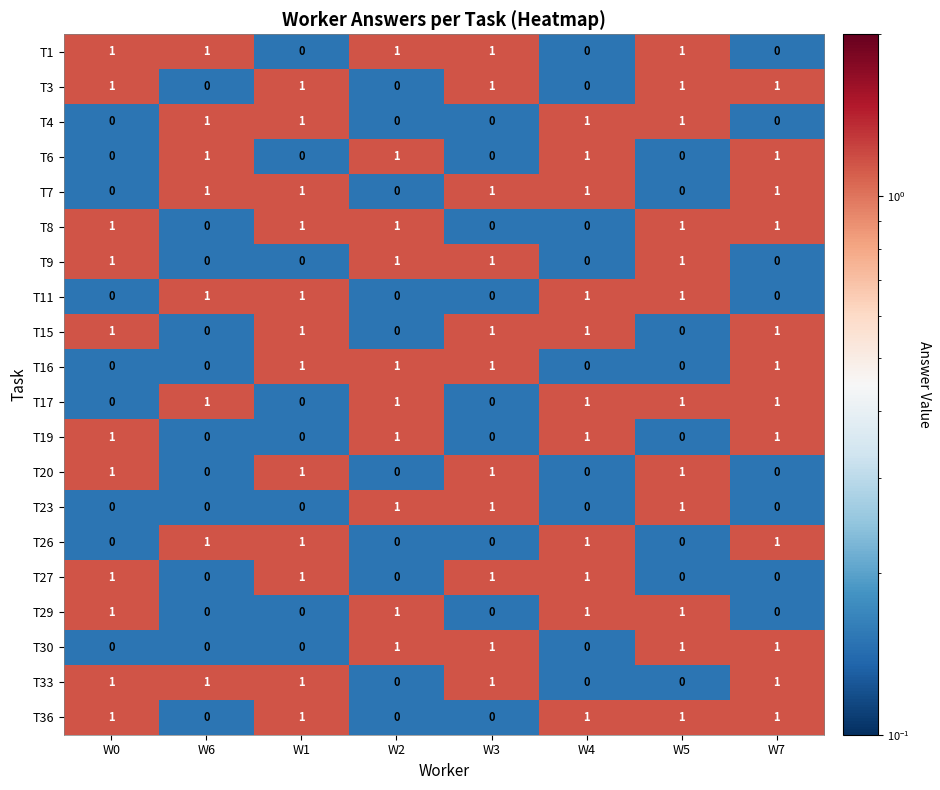

The value of T7 at W3 is 1. True or false?

True